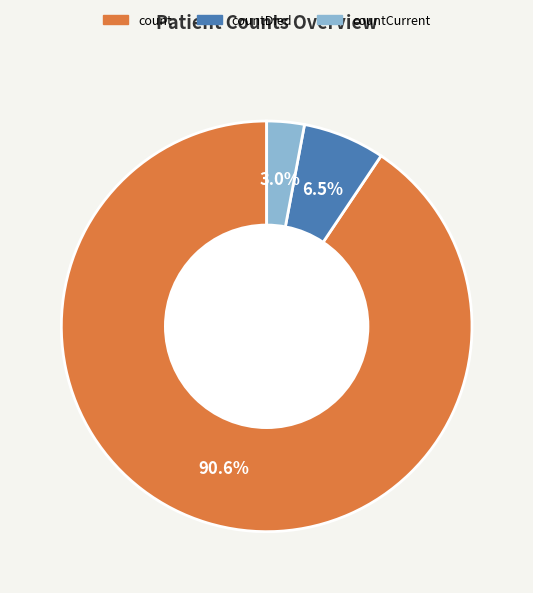

Is there any slice that represents more than half of the pie?

Yes